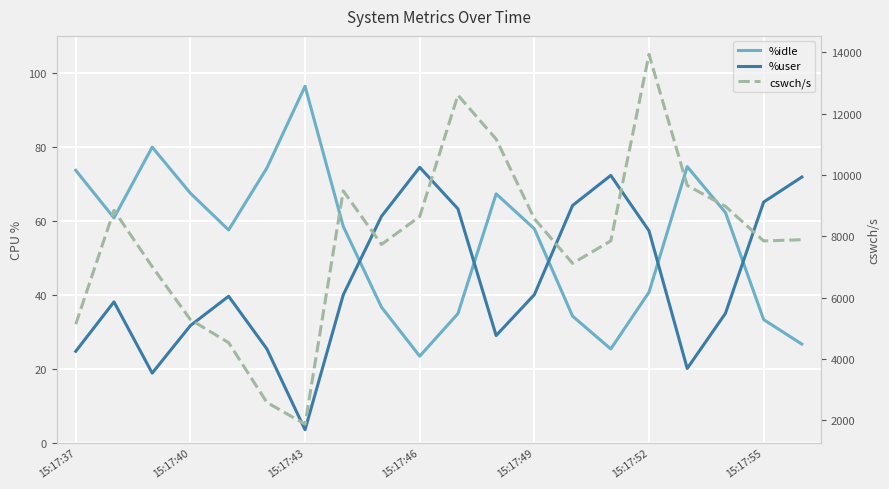

Is this an area chart (filled region under the line)?

No